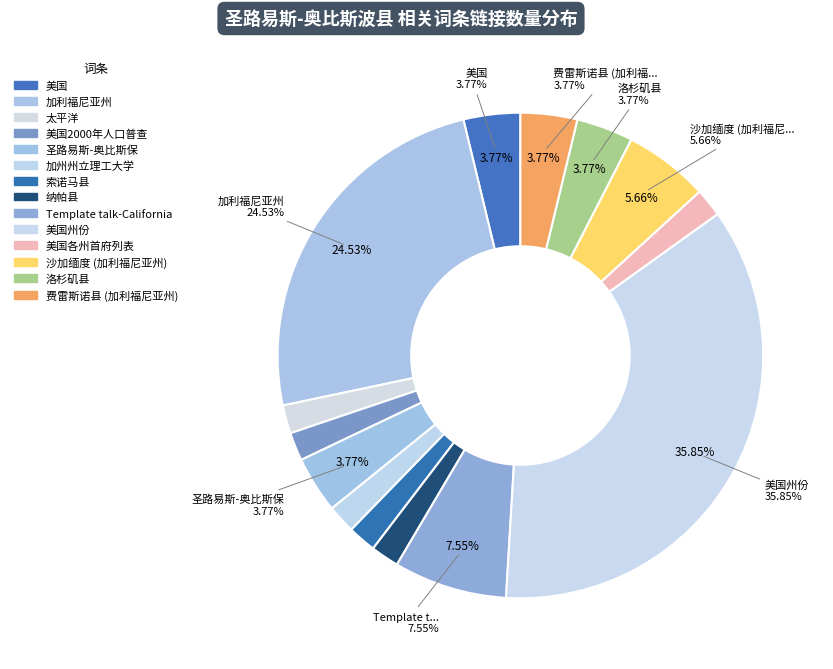

To the nearest percent, what is the difference between the largest and smallest slice percentages?

34%